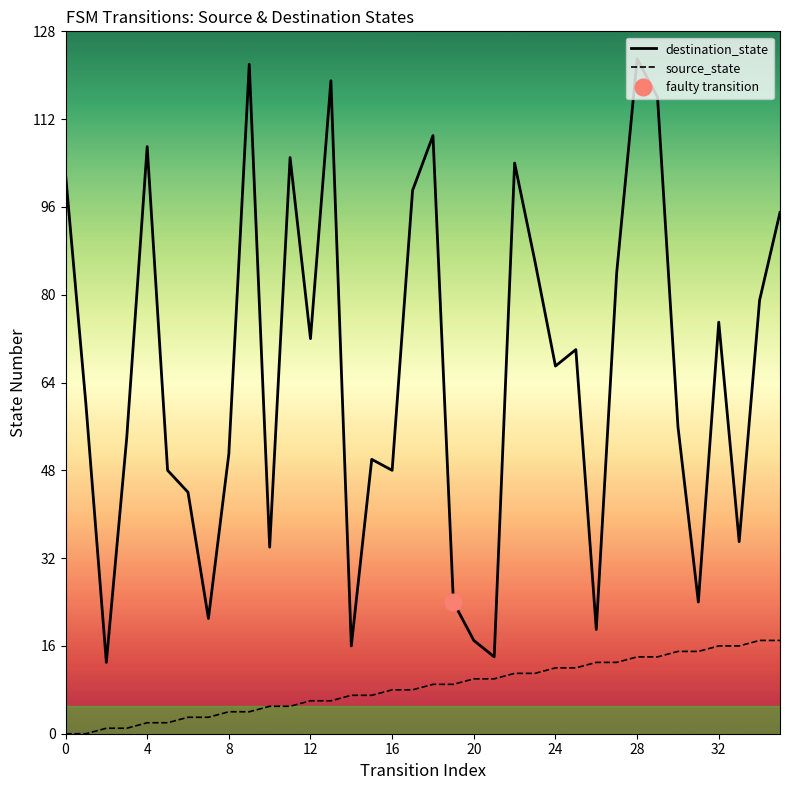

True or false: destination_state and source_state cross at least once.

False